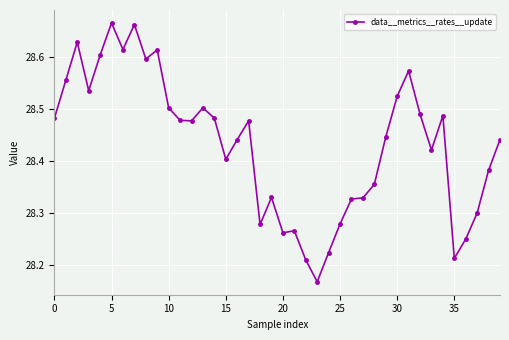

True or false: the data has more than 1 interior local peaks.

True